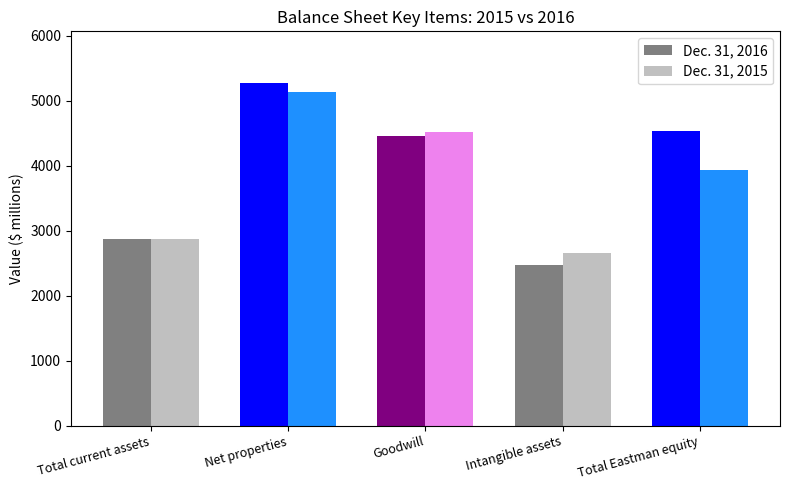

The Dec. 31, 2015 series shows 2962 at Goodwill. True or false?

False